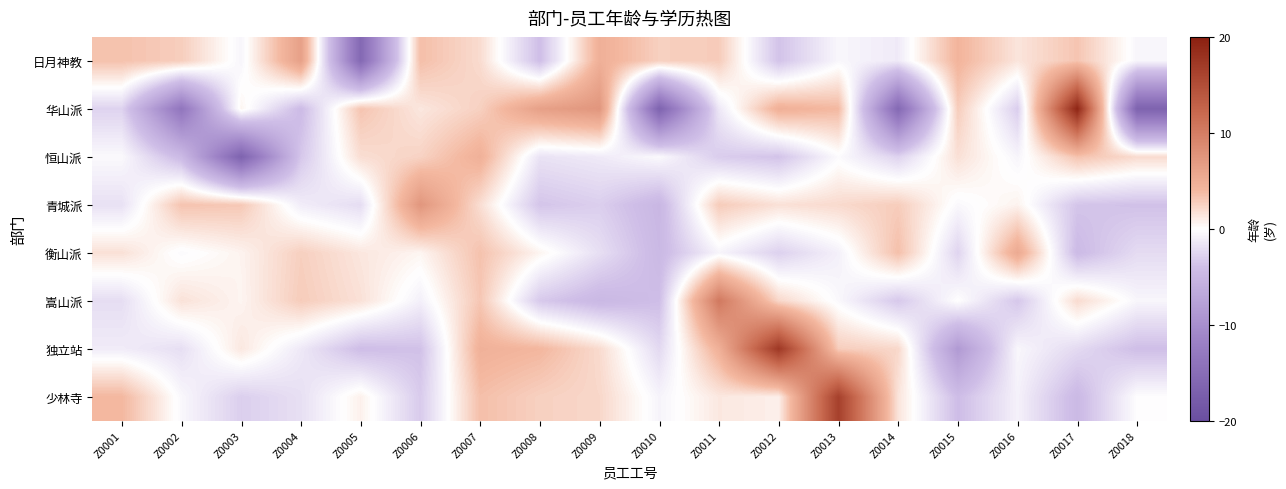

At which category does the chart reach its minimum across all series?

Z0010